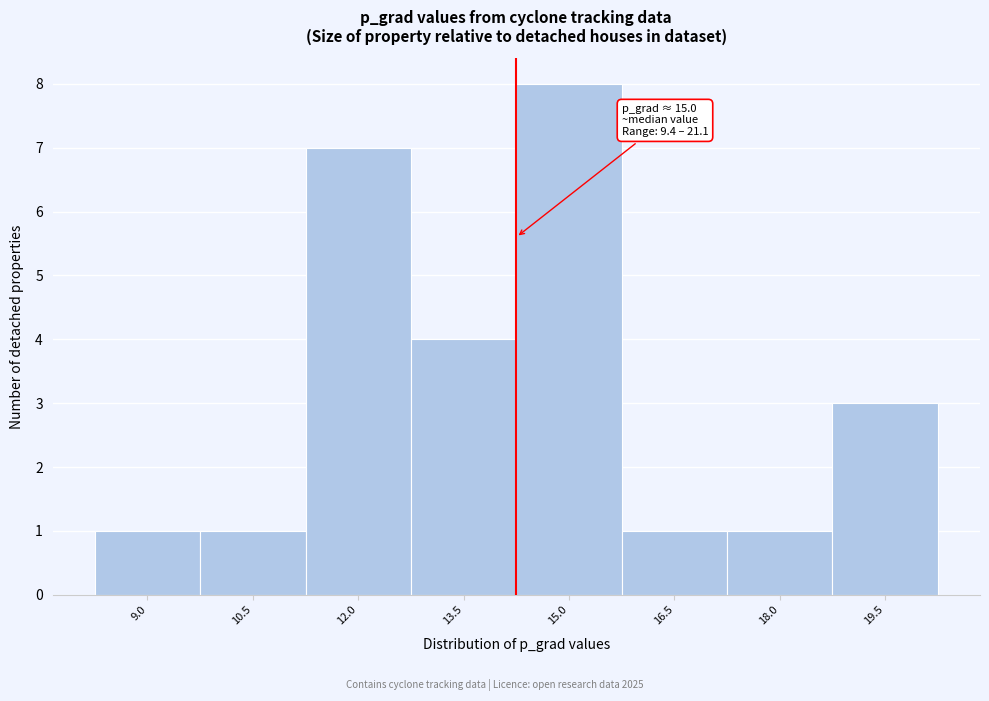

Reading left to right, extract all data points from this chart.

9.0=1	10.5=1	12.0=7	13.5=4	15.0=8	16.5=1	18.0=1	19.5=3